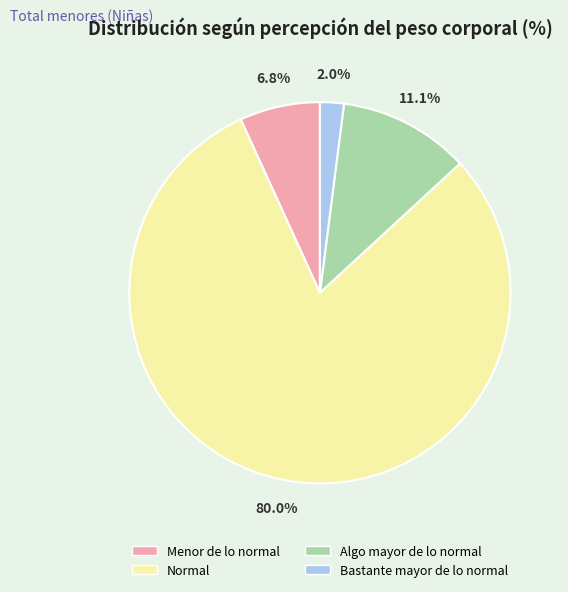

What is the largest slice in the pie chart?

Normal